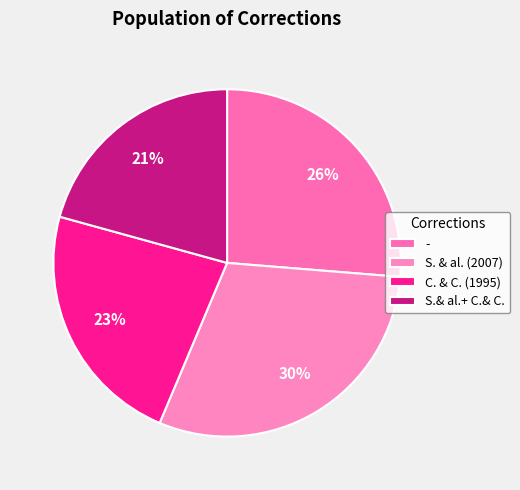

What is the smallest slice in the pie chart?

S.& al.+ C.& C.